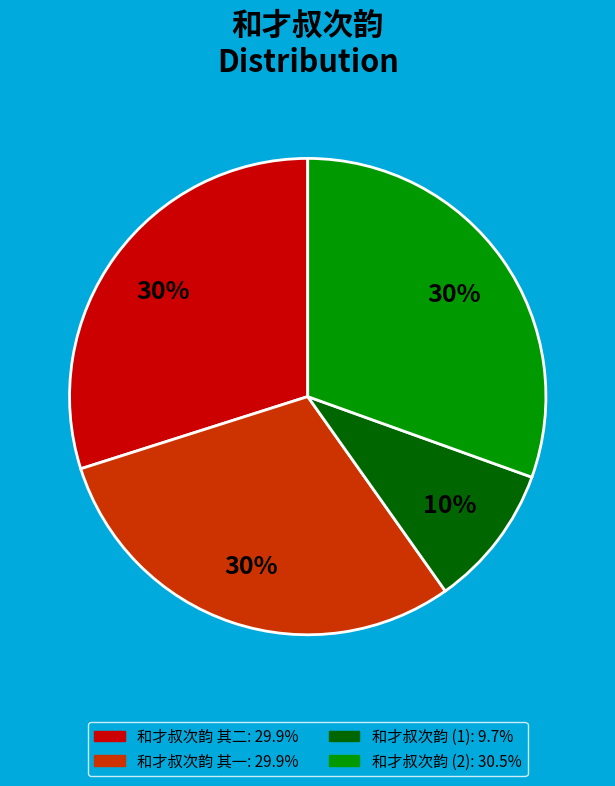

To the nearest percent, what is the average slice percentage?

25%